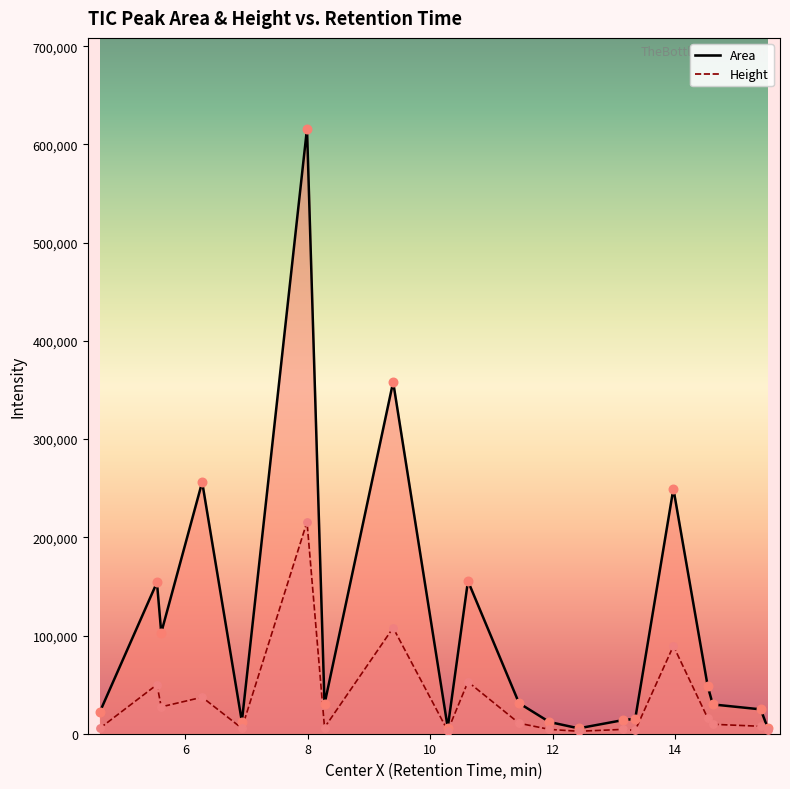

What is the total value across all series at 10.284?

9245.4